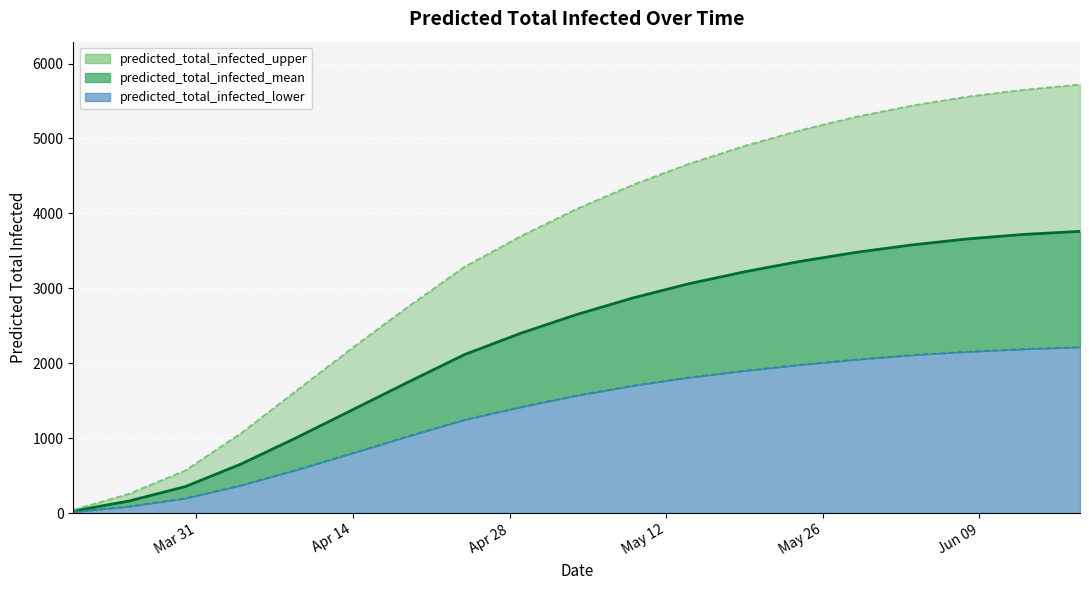

What are all the series names shown in the legend?

predicted_total_infected_mean, predicted_total_infected_lower, predicted_total_infected_upper